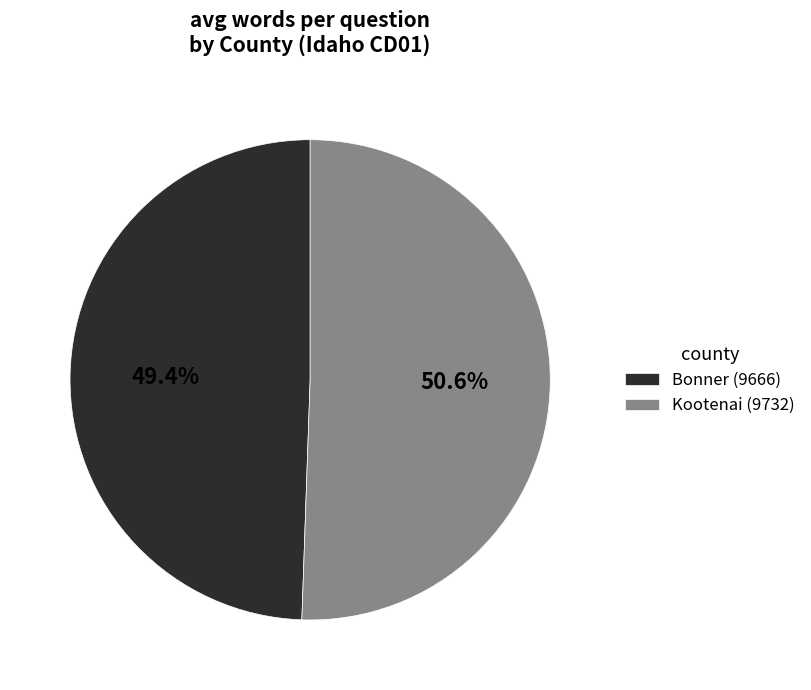

Which category has the biggest portion of the pie?

Kootenai (9732)